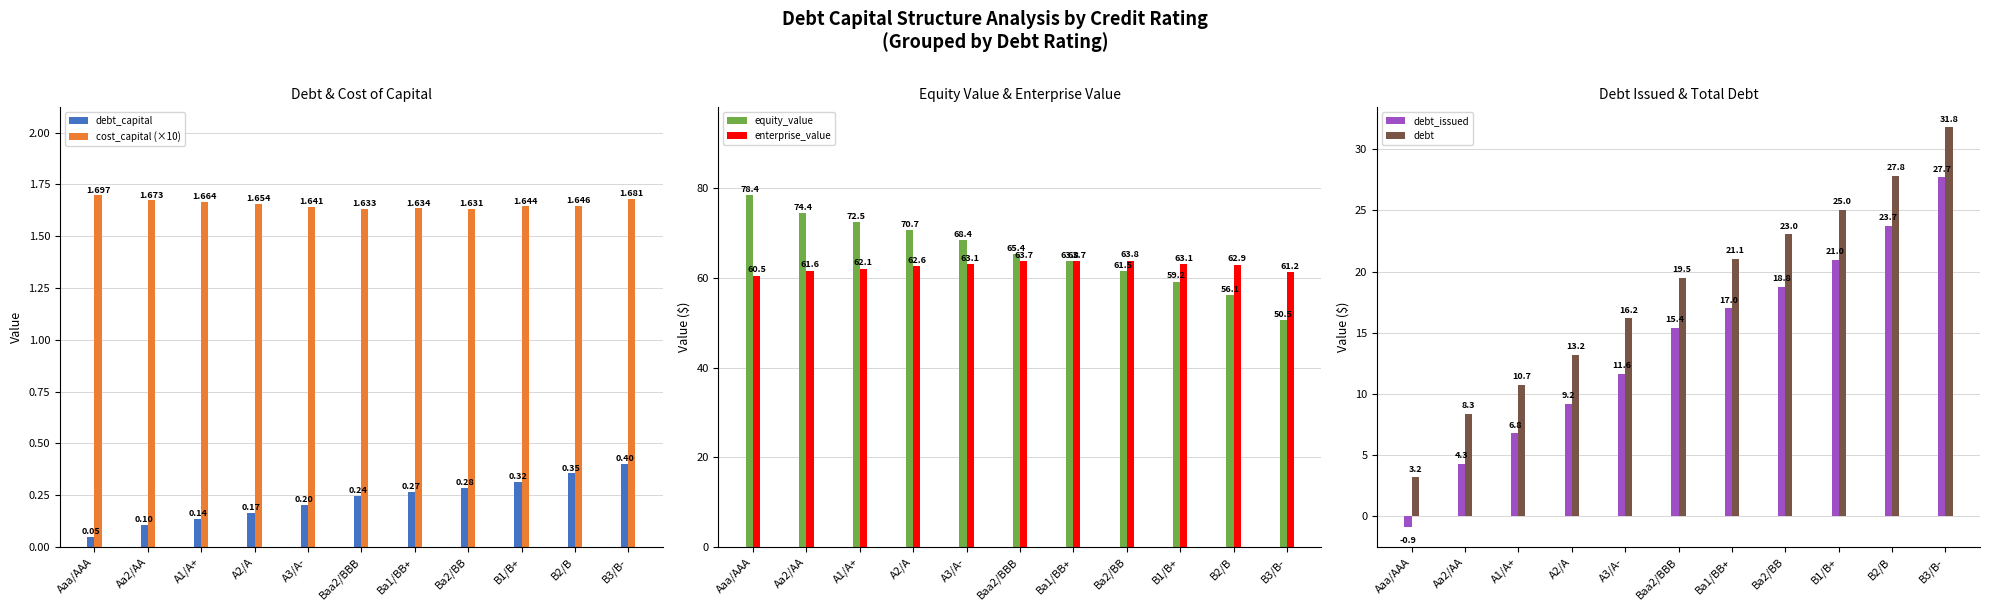

Which series changed the most between Aaa/AAA and B3/B-?

debt_issued